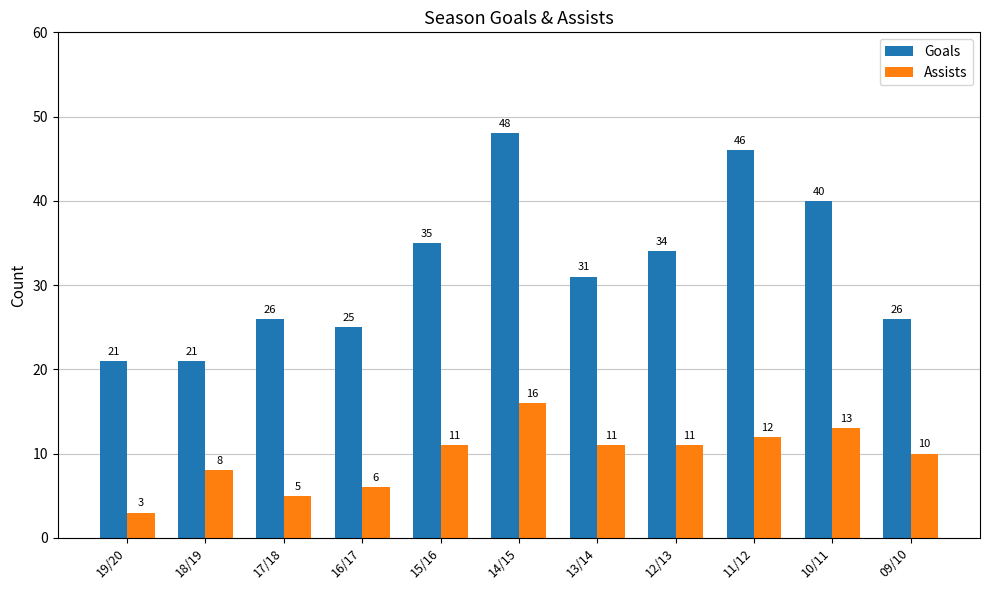

True or false: Goals has a value of 35 at 15/16.

True